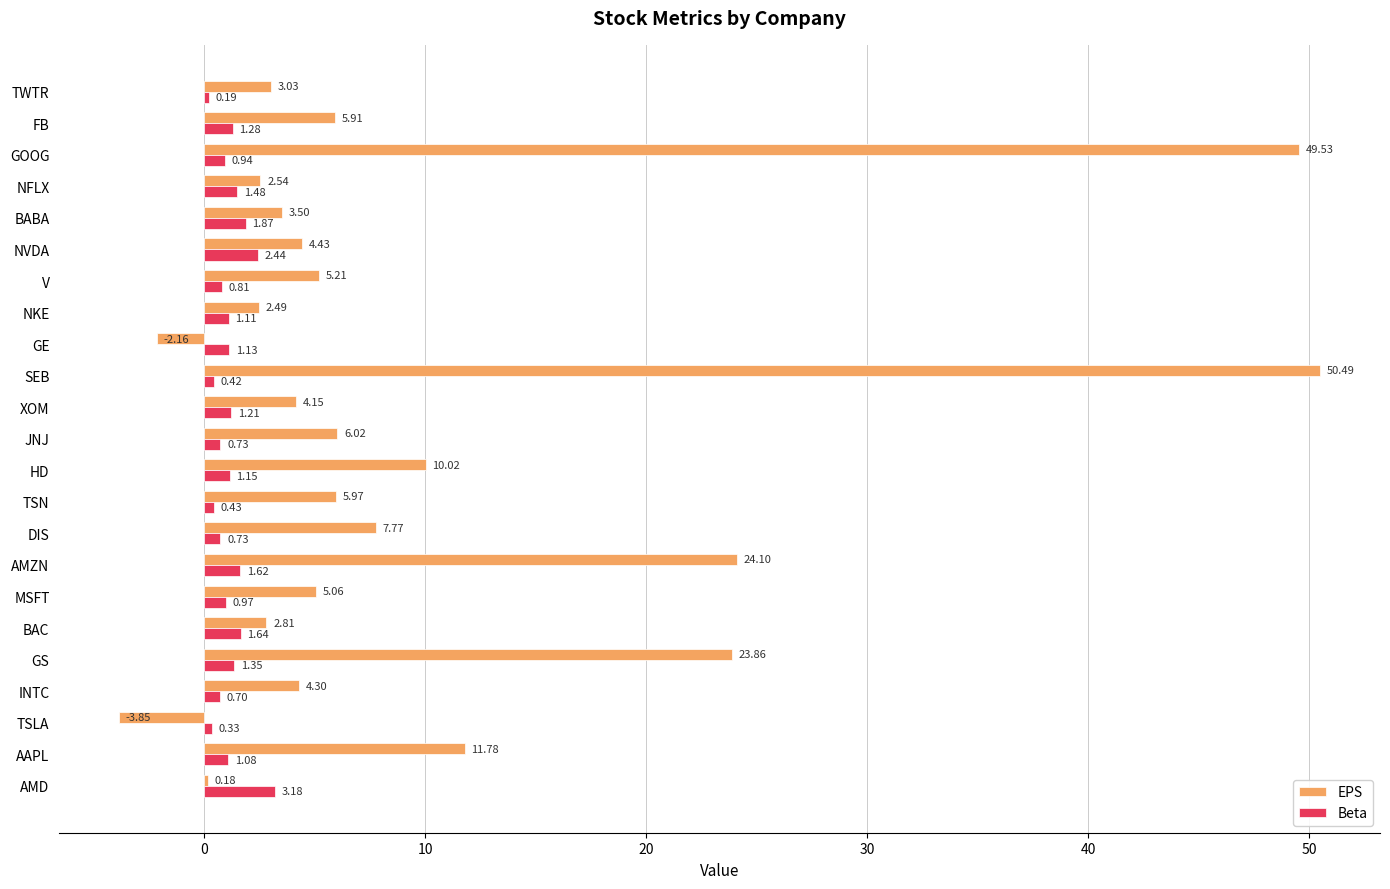

What is the spread (max minus min) of values at SEB?

50.1